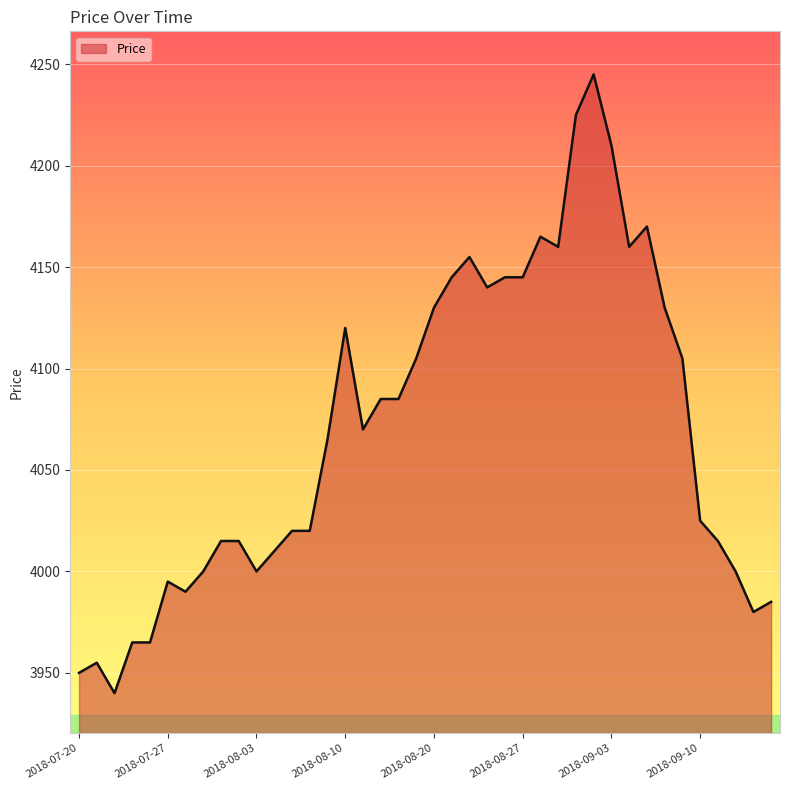

Reading right to left, what are all the values shown in this chart?

3985	3980	4000	4015	4025	4105	4130	4170	4160	4210	4245	4225	4160	4165	4145	4145	4140	4155	4145	4130	4105	4085	4085	4070	4120	4065	4020	4020	4010	4000	4015	4015	4000	3990	3995	3965	3965	3940	3955	3950